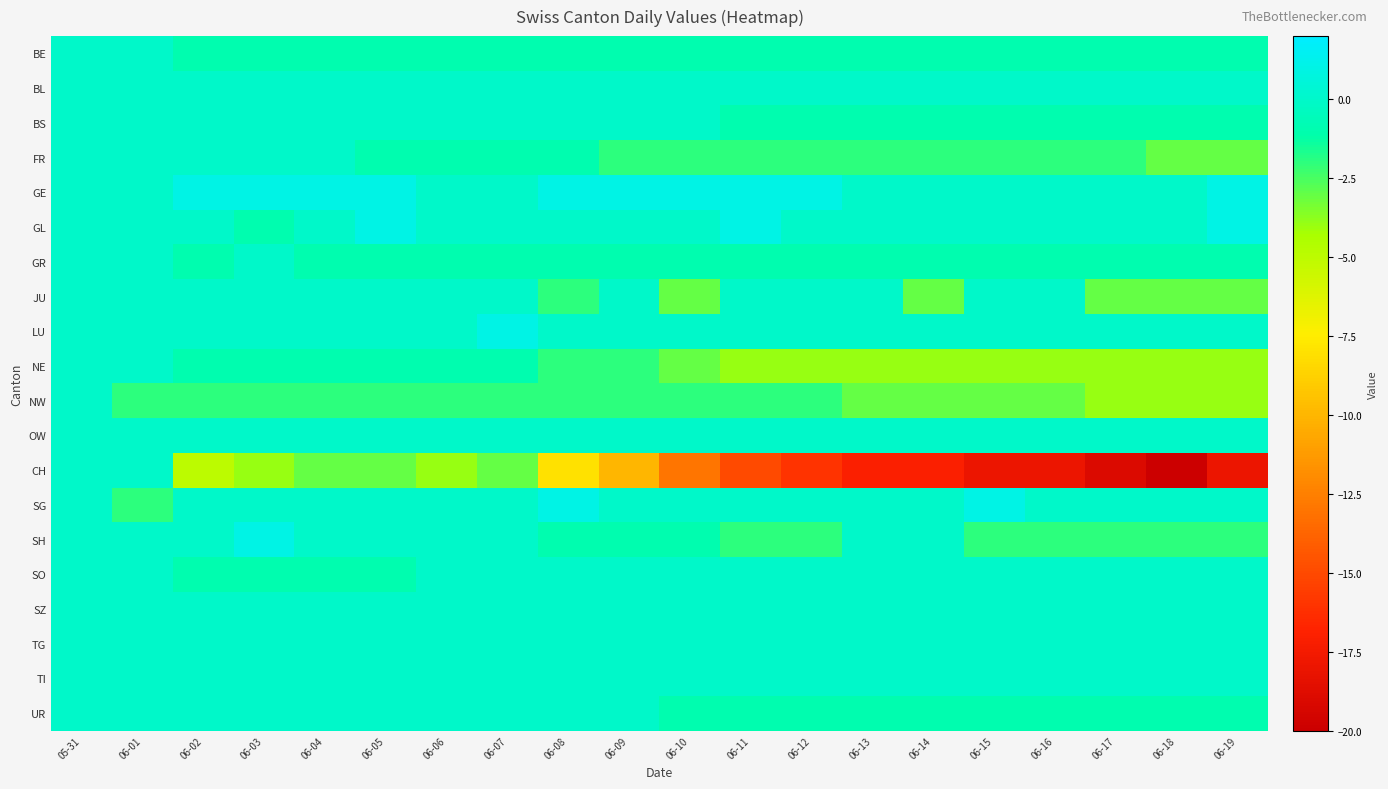

What is the spread (max minus min) of values at 06-07?

4